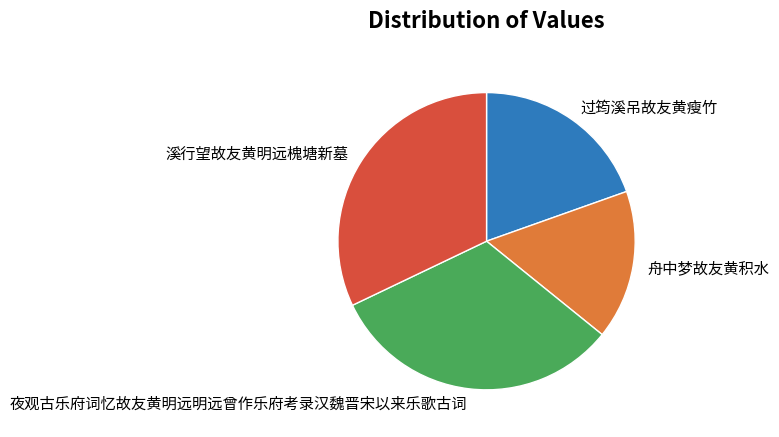

Is there a majority slice in this chart?

No